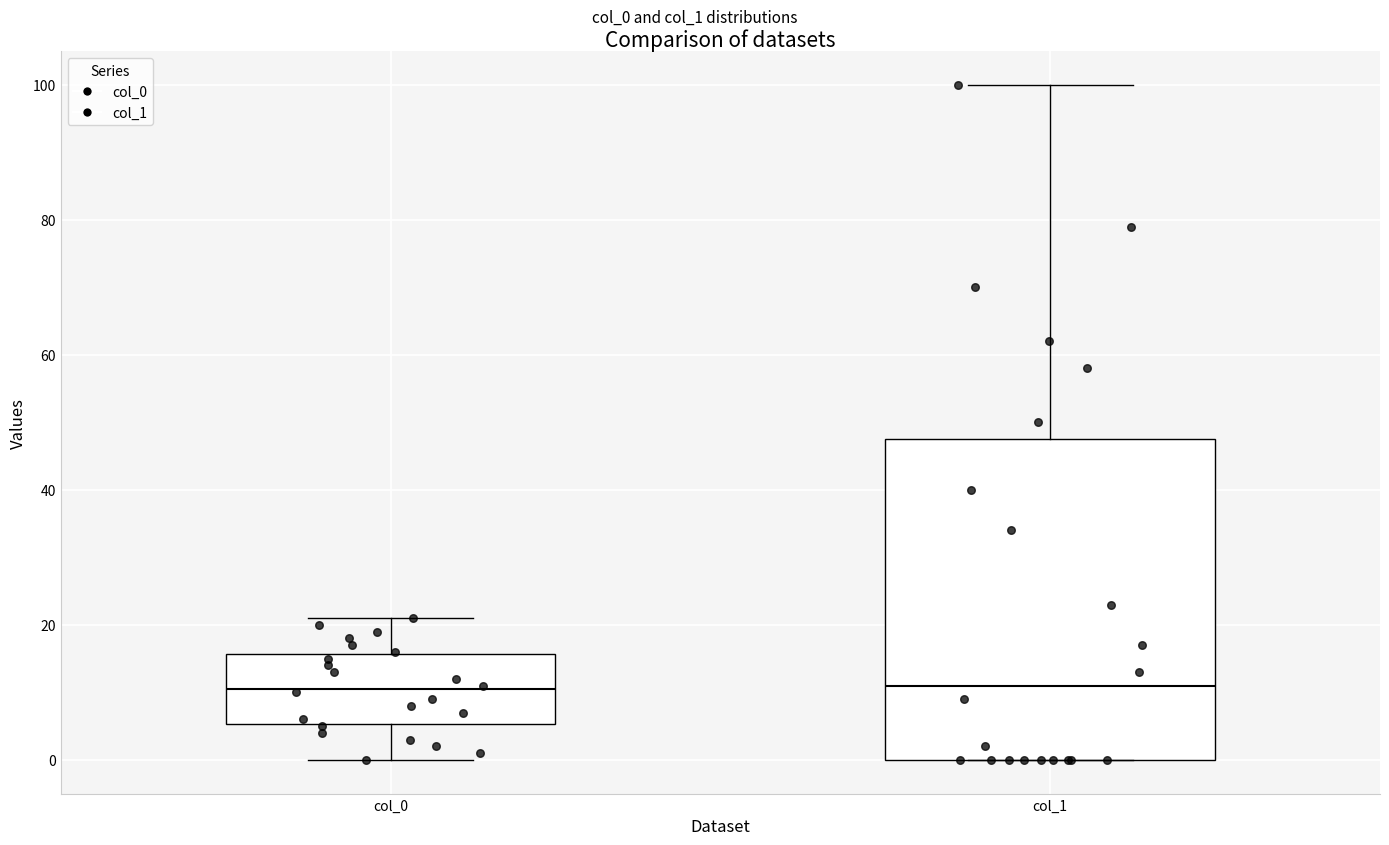

Reading left to right, transcribe this box plot: for each box, give where its median line is, the range the box spans, and where its two whiskers end, as read against the y-axis. The values are not printed on the chart, so give them approximately, as read against the axis.

col_0: median 10, box 6 to 16, whiskers 0 to 22
col_1: median 12, box 0 to 48, whiskers 0 to 100